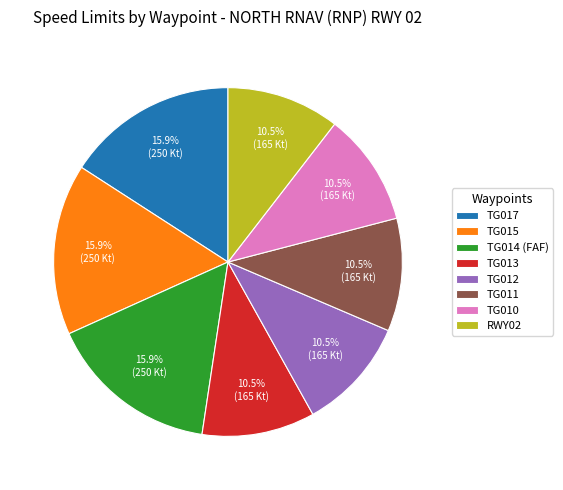

What percentage is the TG015 slice, to the nearest percent?

16%